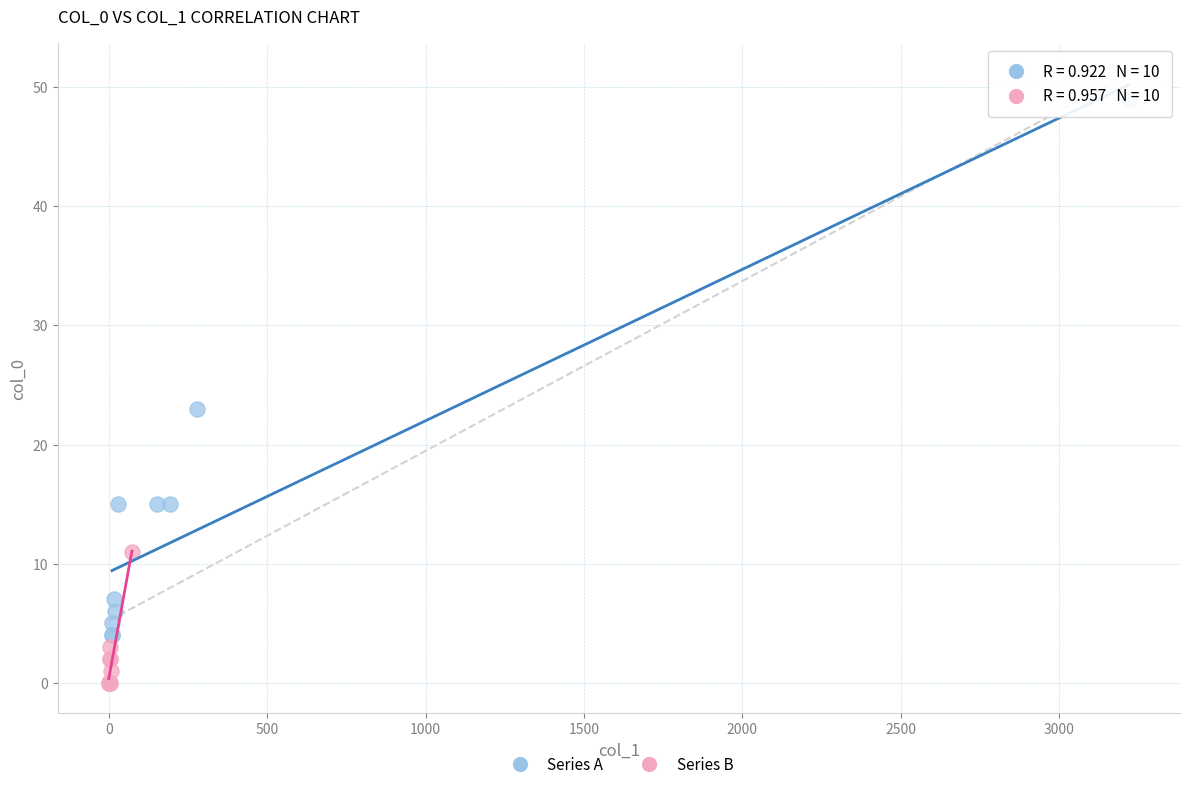

Which series has the widest spread of Y values?

Series A